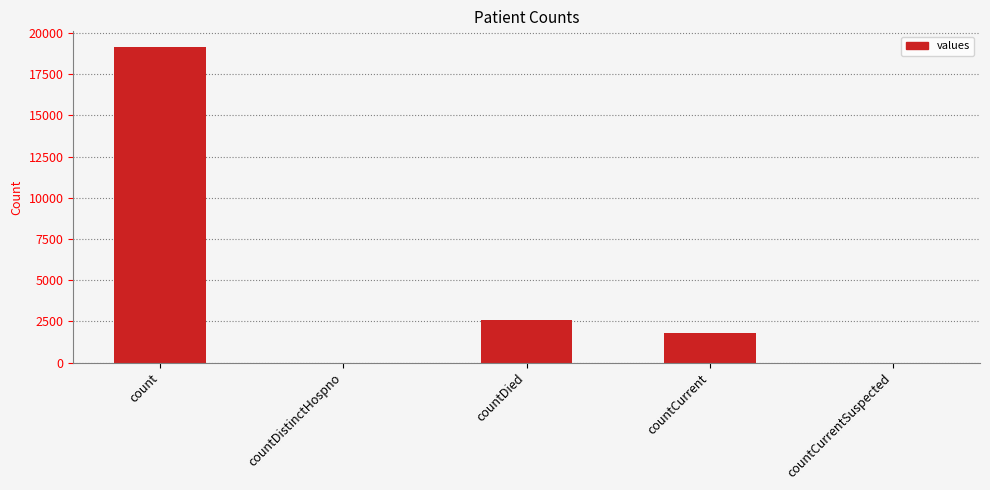

What is the approximate value at countCurrent, to the nearest 50?

1750